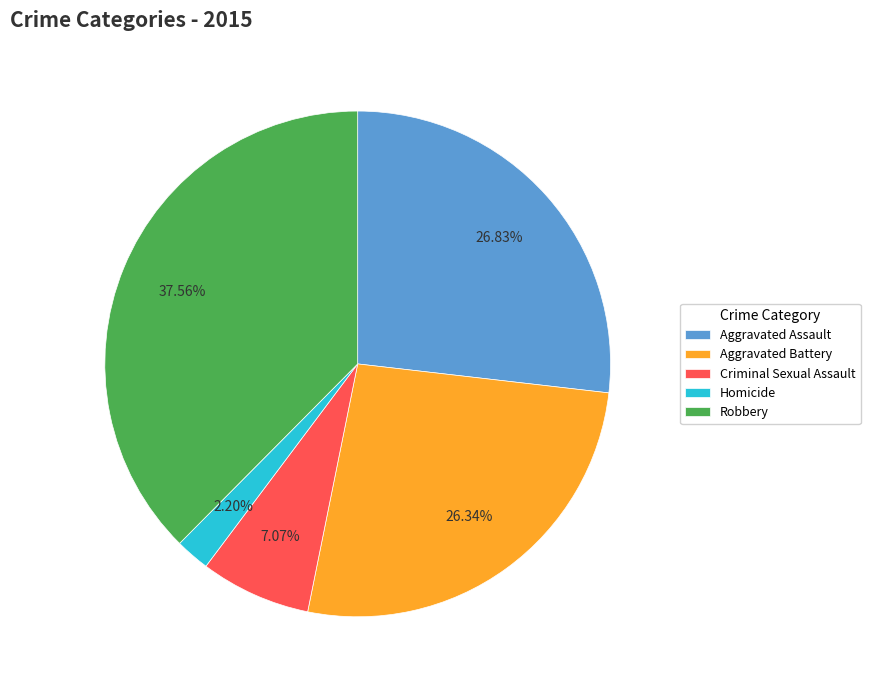

To the nearest percent, what percentage of the pie is Criminal Sexual Assault?

7%